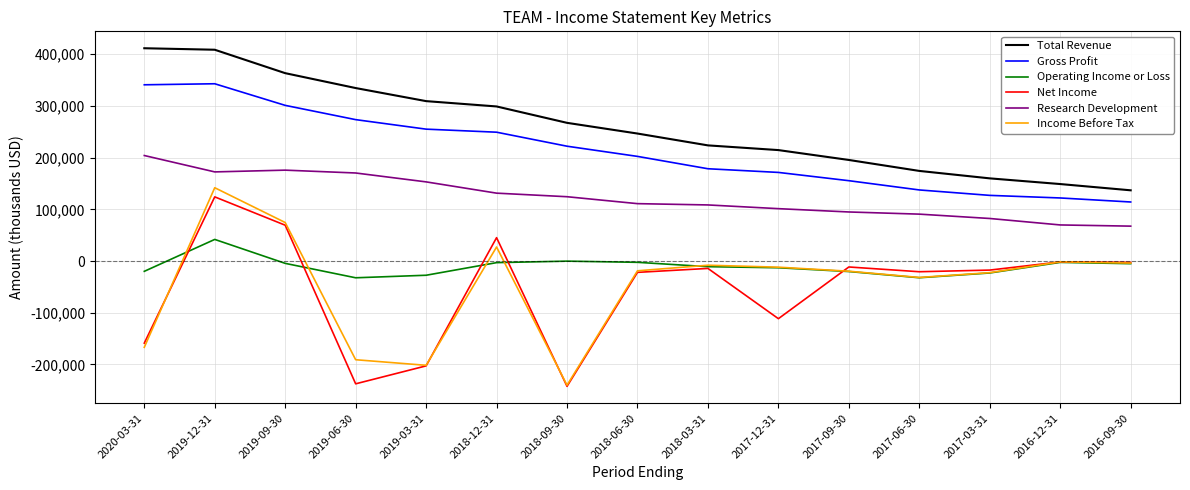

Is it true that Total Revenue equals 267300 at 2018-09-30?

True